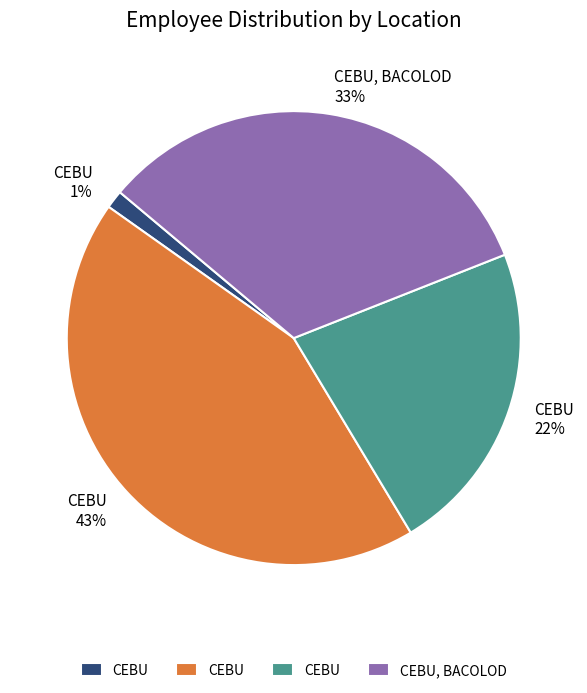

To the nearest percent, what is the difference between the largest and smallest slice percentages?

42%